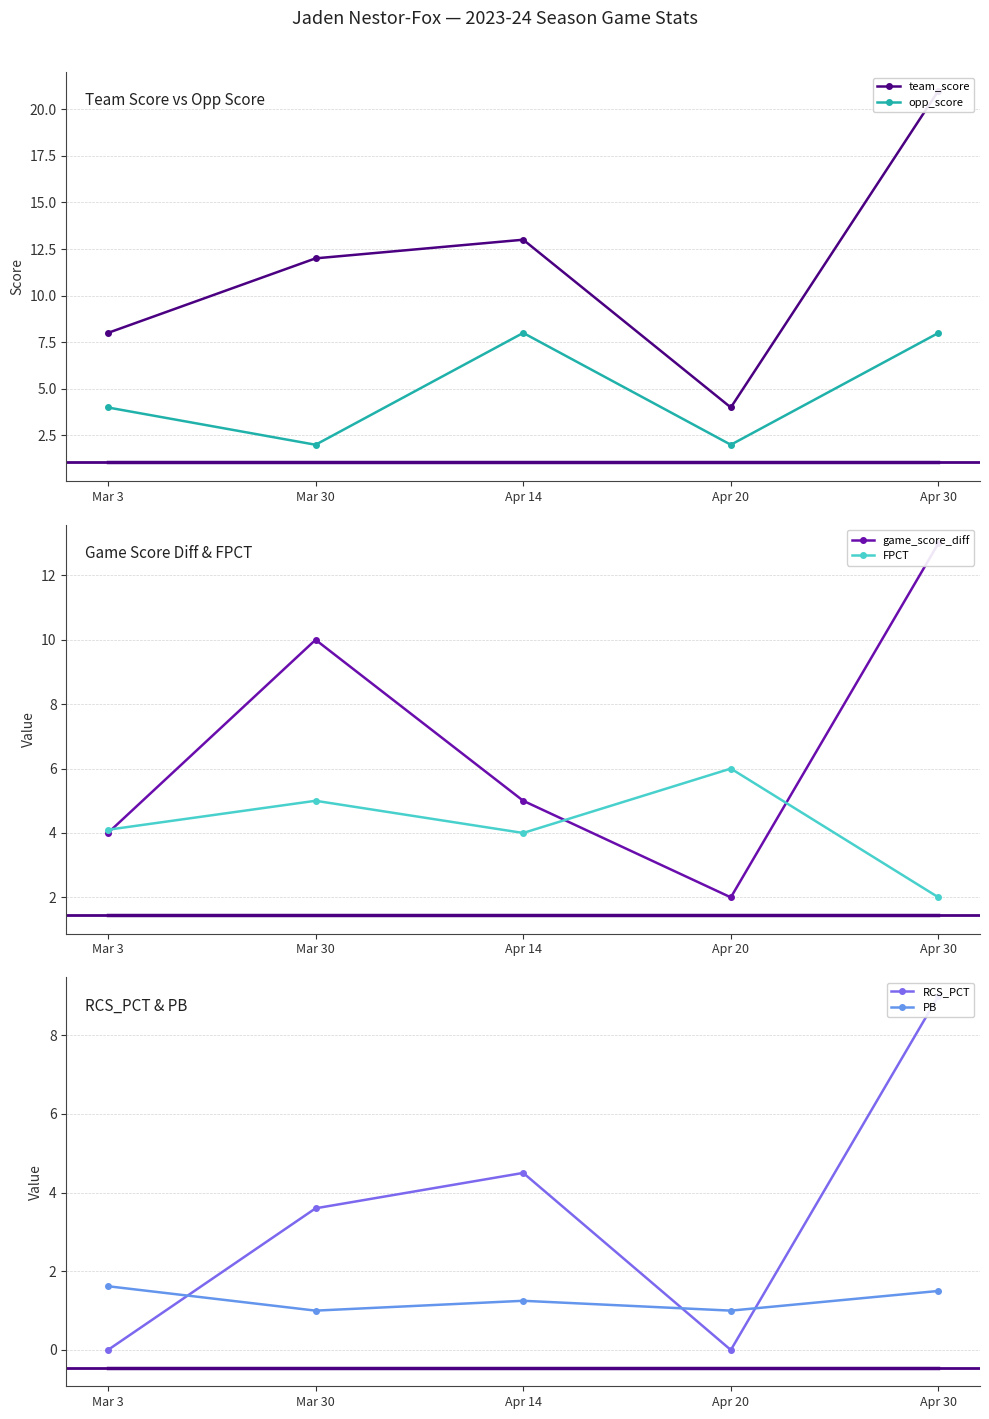

What are all the series names shown in the legend?

team_score, opp_score, game_score_diff, FPCT, RCS_PCT, PB